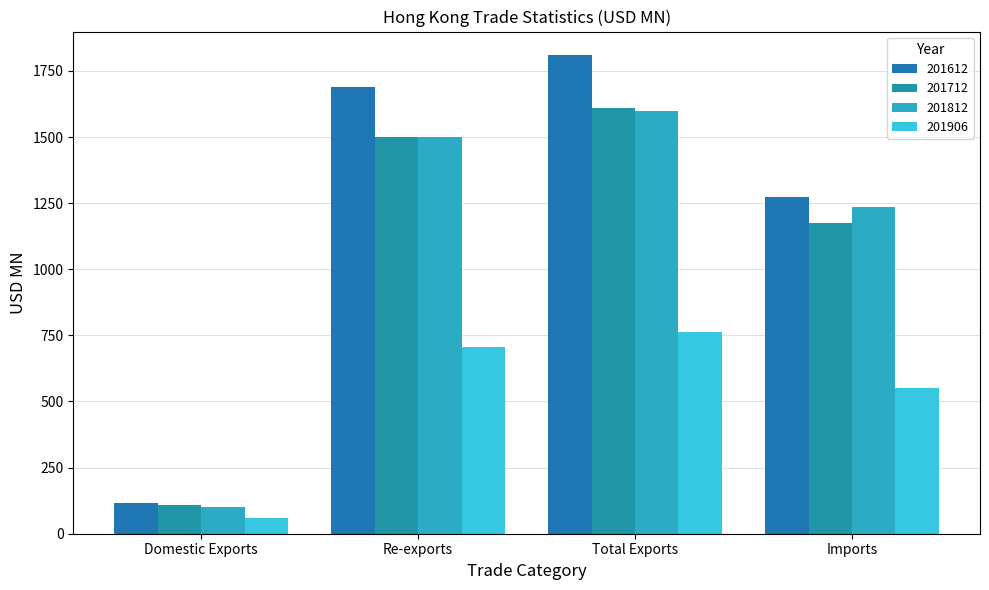

Count the number of data series in this chart.

4